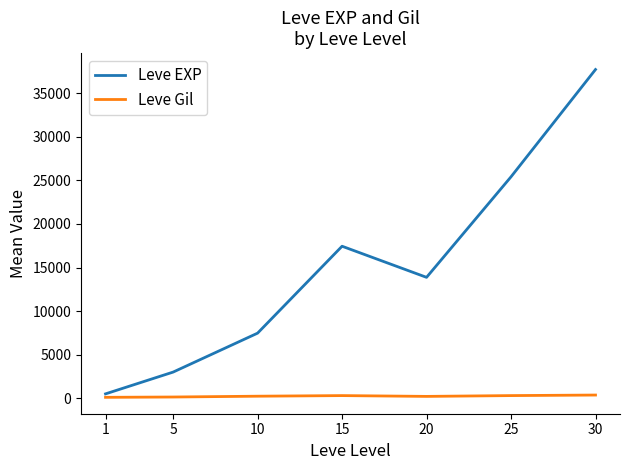

What is the difference between the highest and lowest values at 1?

397.2